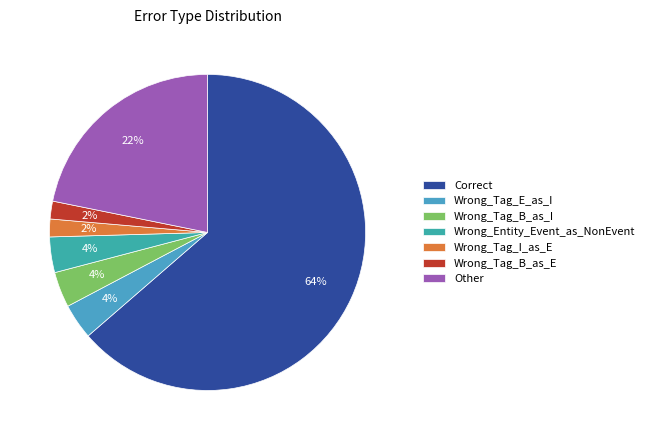

Combined, what portion of the pie is Wrong_Entity_Event_as_NonEvent and Wrong_Tag_B_as_E?

5.5%